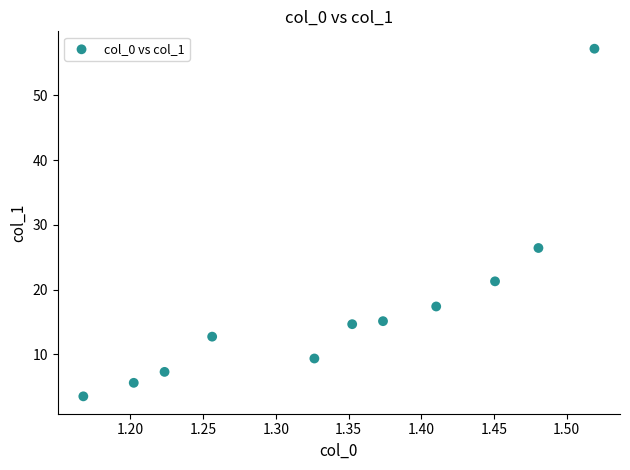

What is the average Y value?

17.3